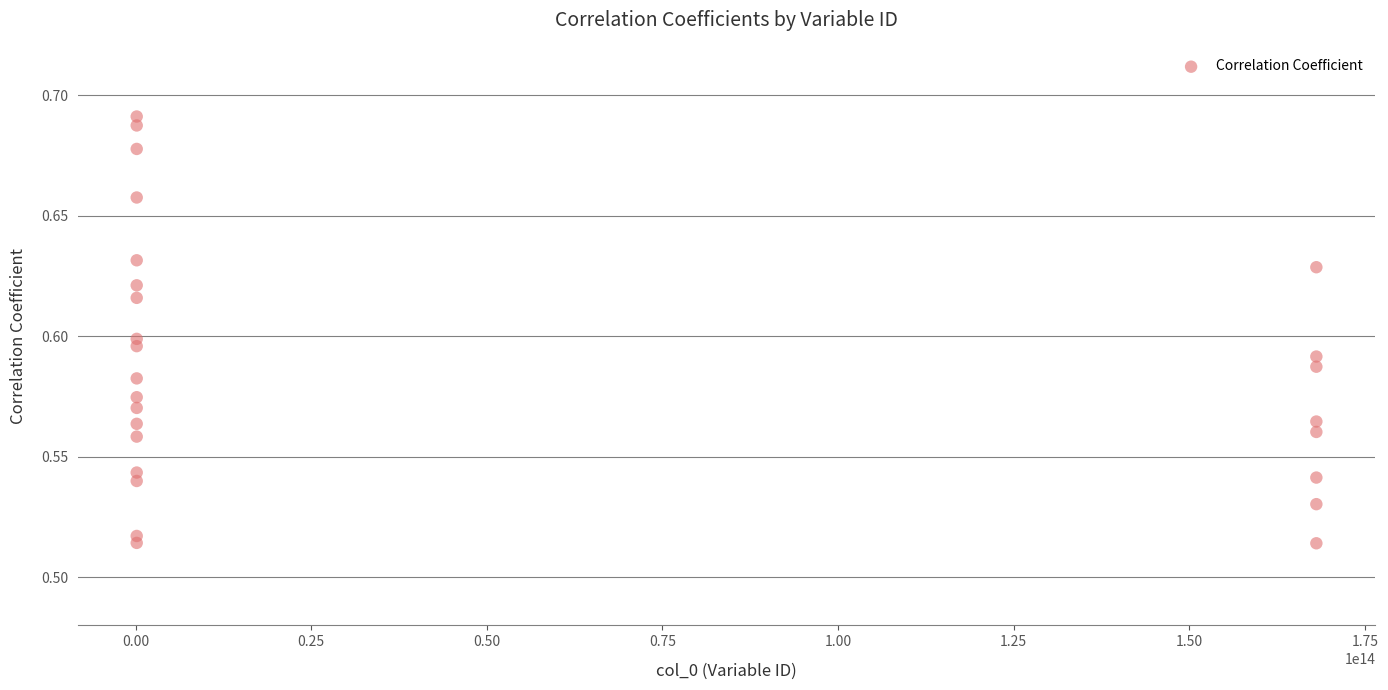

What is the range of X values (max minus min)?

167939999999002.0